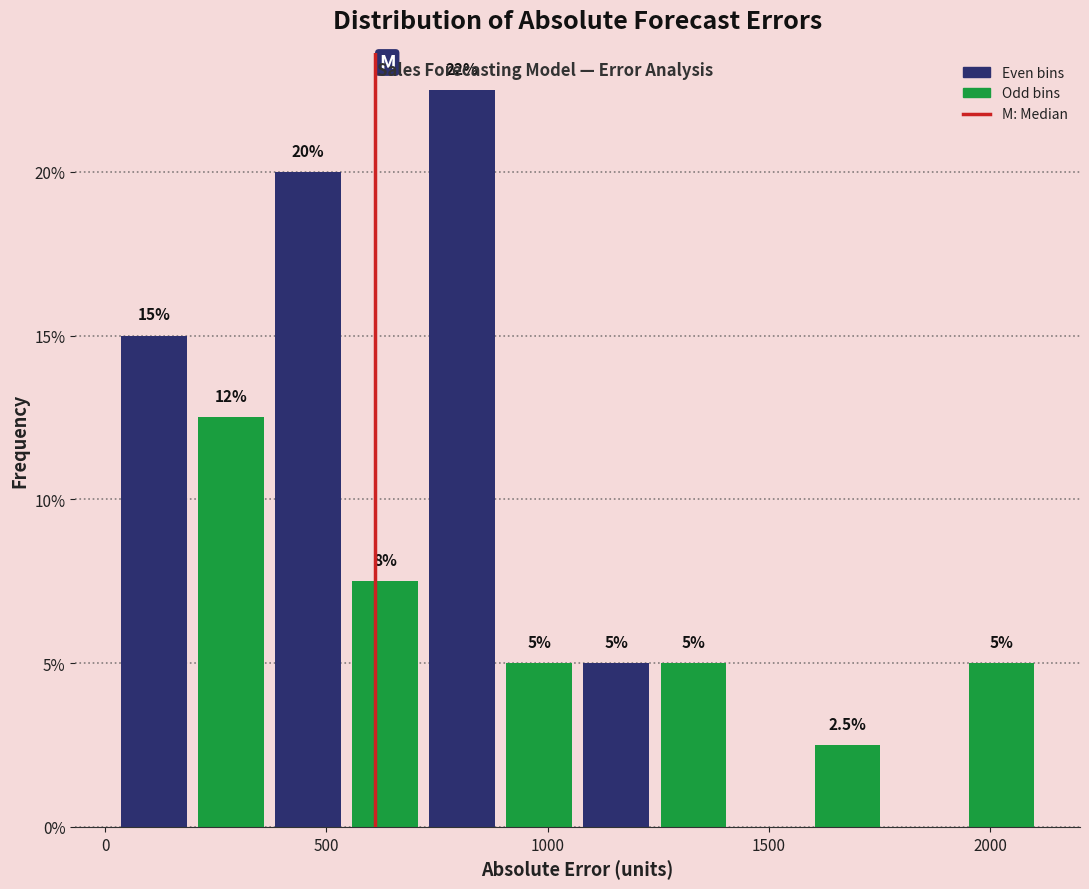

Read against the x-axis, roughly where is the centre of the tallest bar?

800